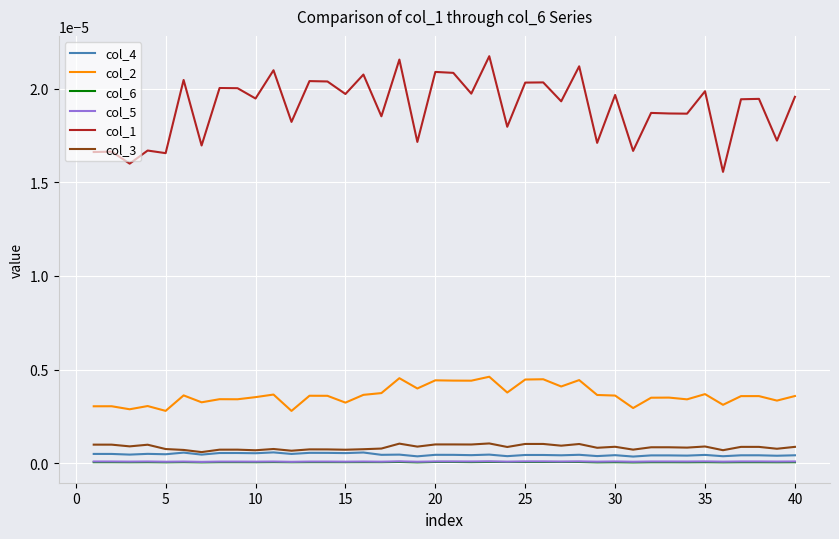

Which series has the largest total across all categories?

col_1